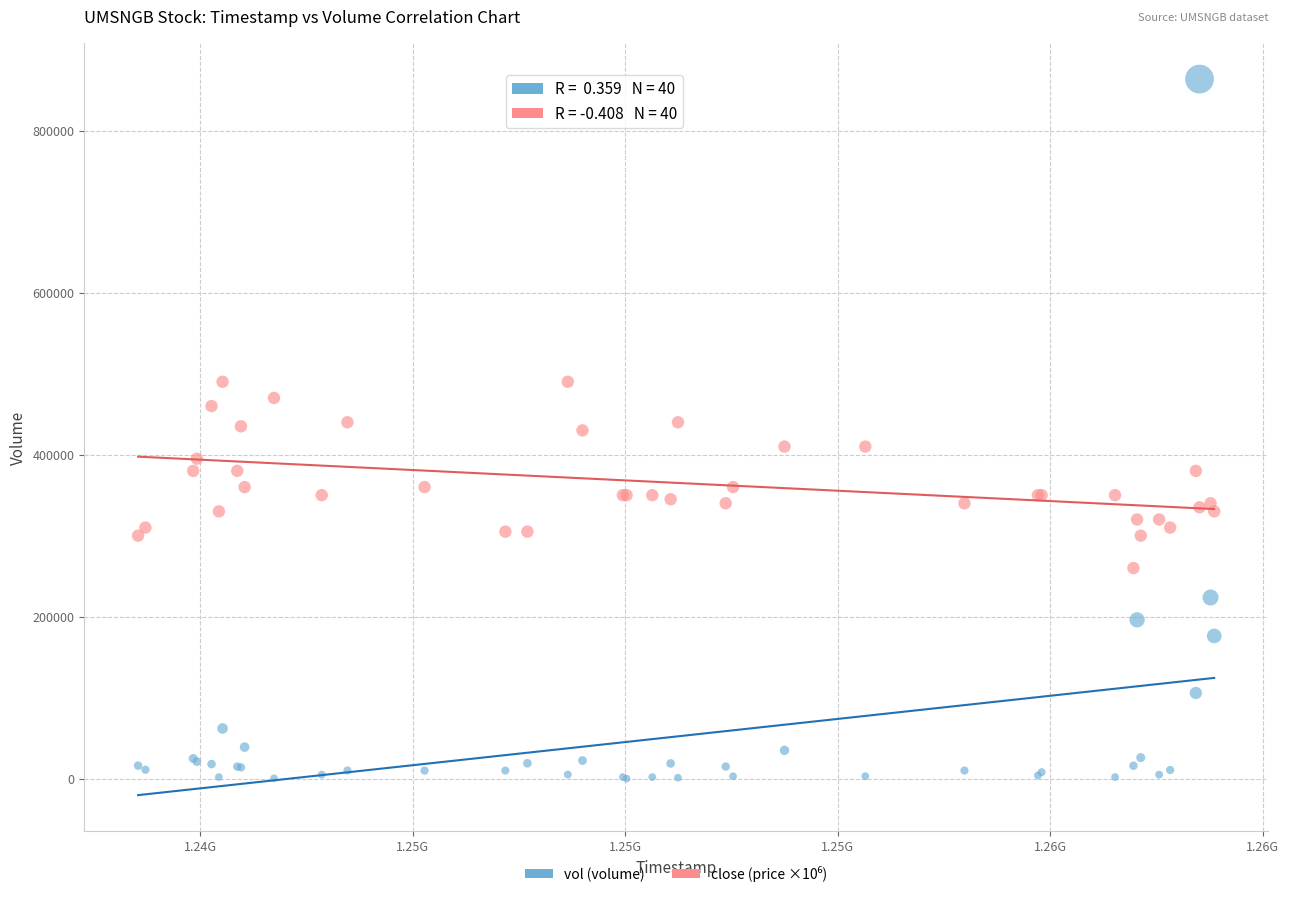

Which series has the widest spread of Y values?

vol (volume)